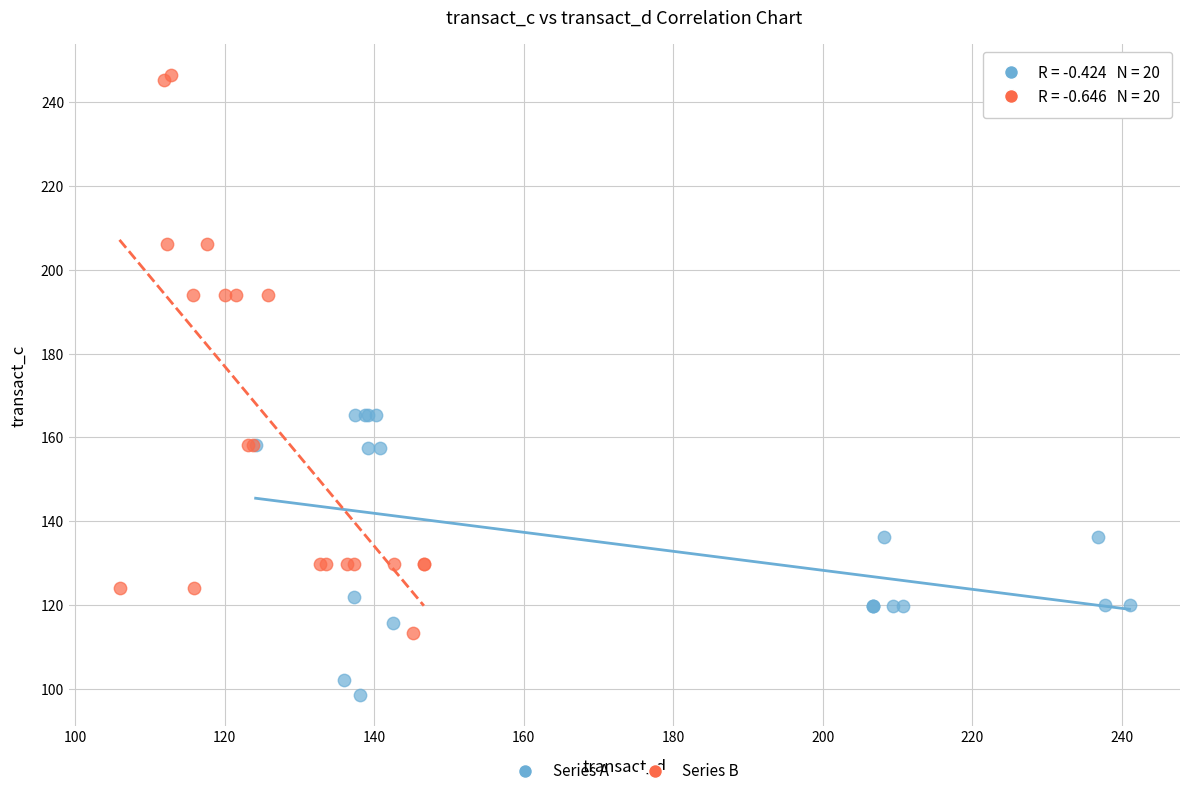

Which series reaches the minimum Y coordinate?

Series A